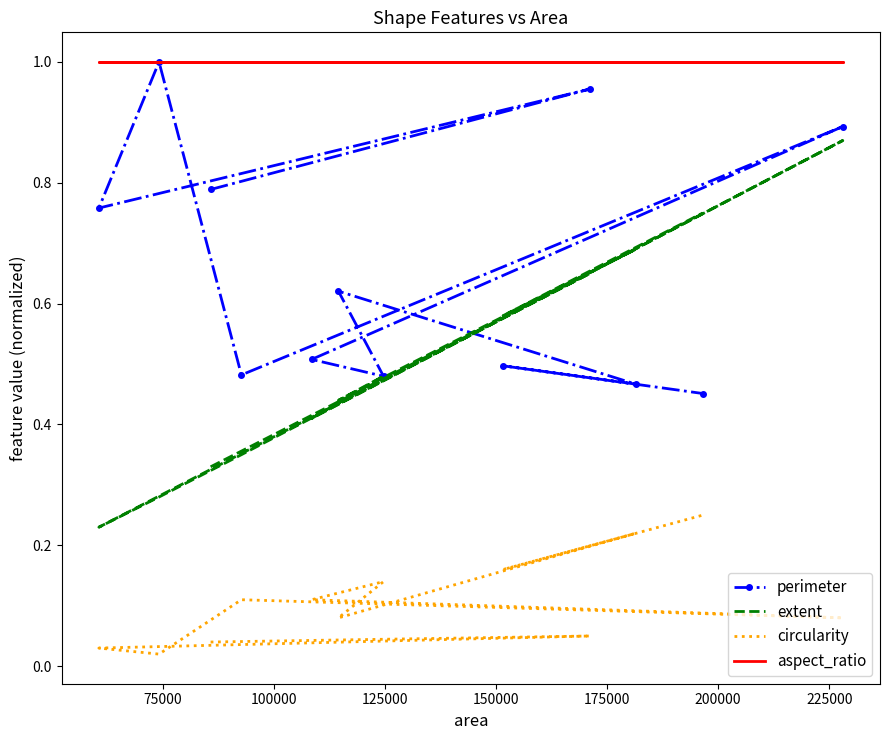

True or false: circularity has a value of 0.0 at 50000.

False